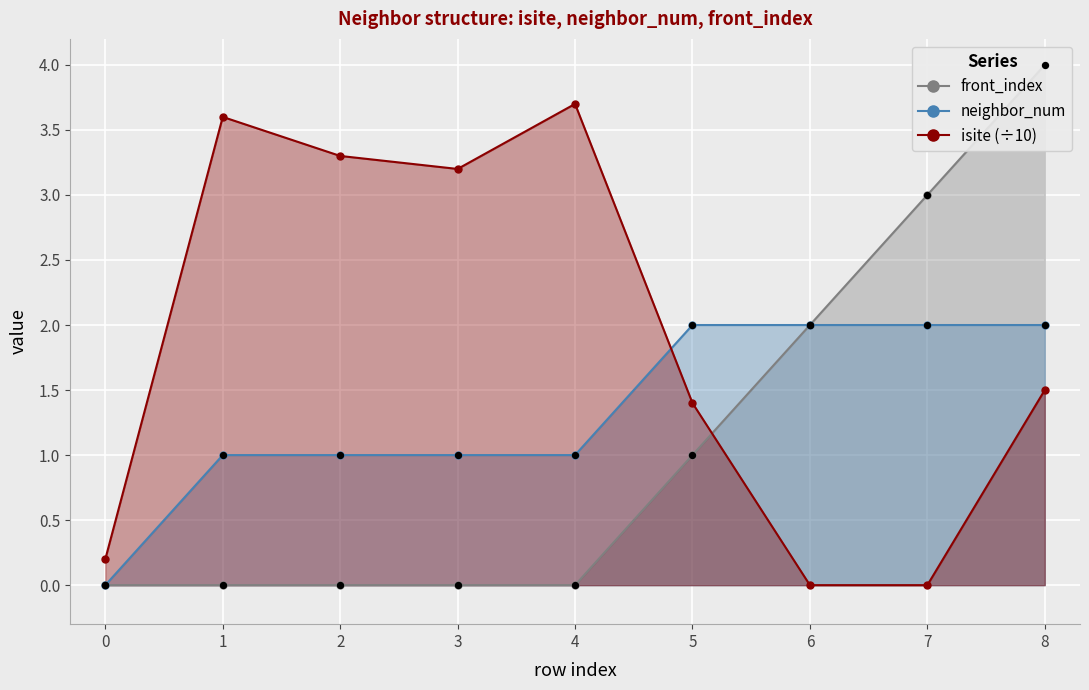

Which series reaches the maximum Y coordinate?

front_index